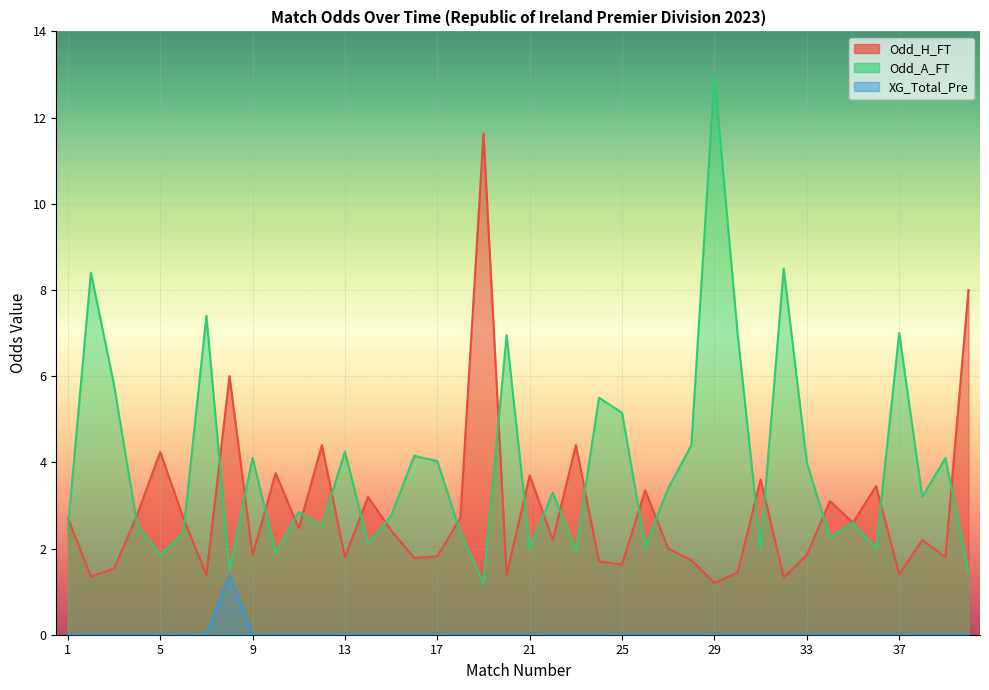

What value does the Odd_H_FT series have at 2?

1.4